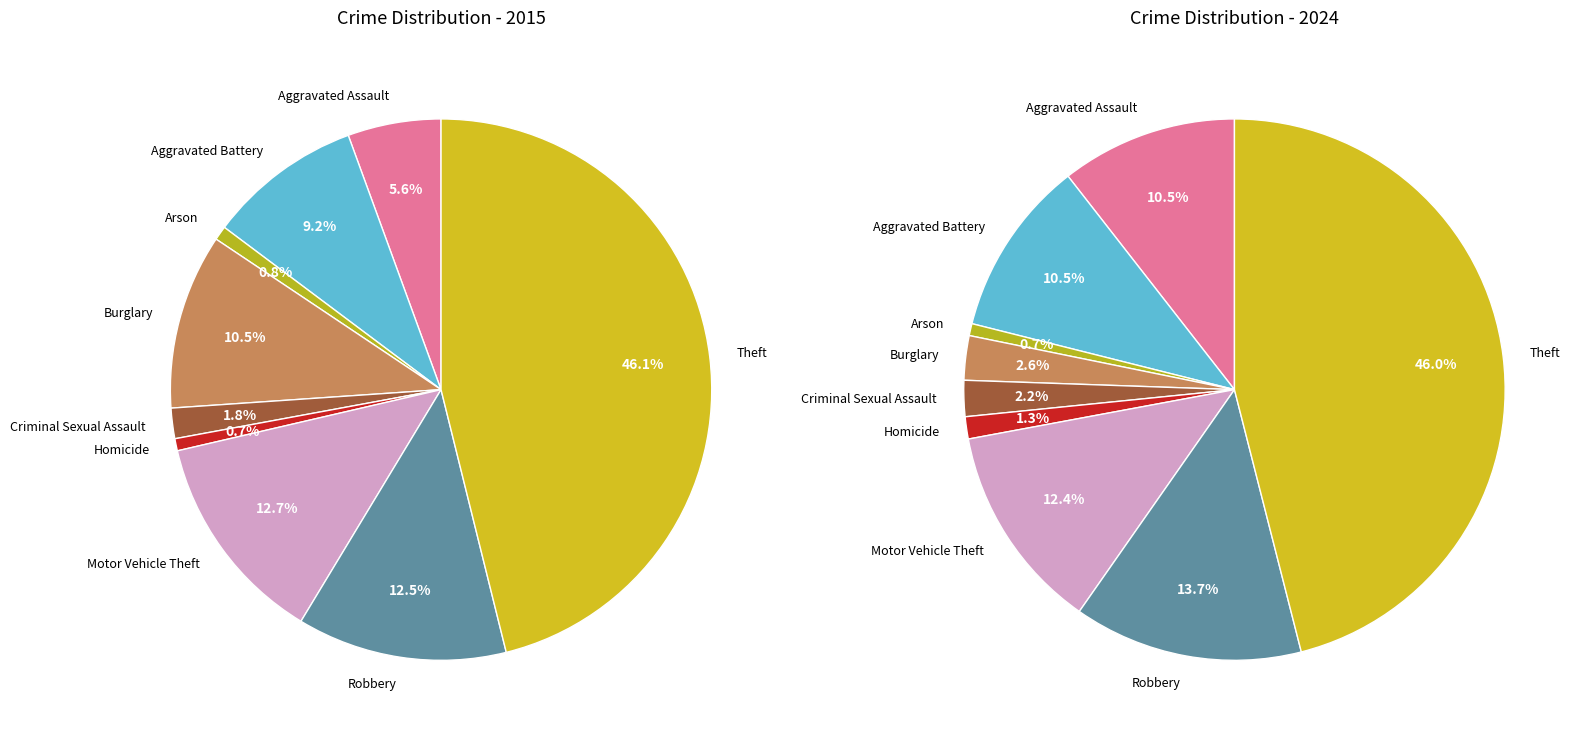

Is 6 the majority of the pie?

No